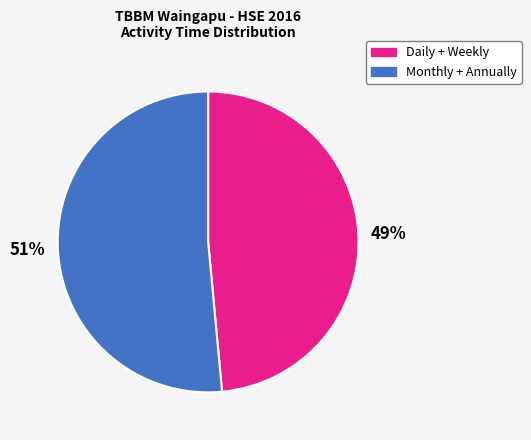

Combined, do Monthly + Annually and Daily + Weekly account for over 50%?

Yes